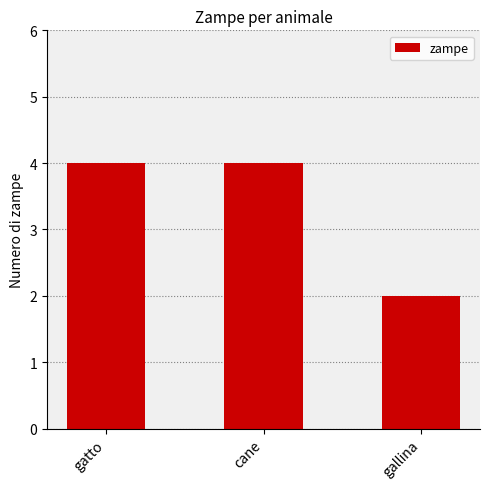

What is the label of the 3rd bar from the right?

gatto